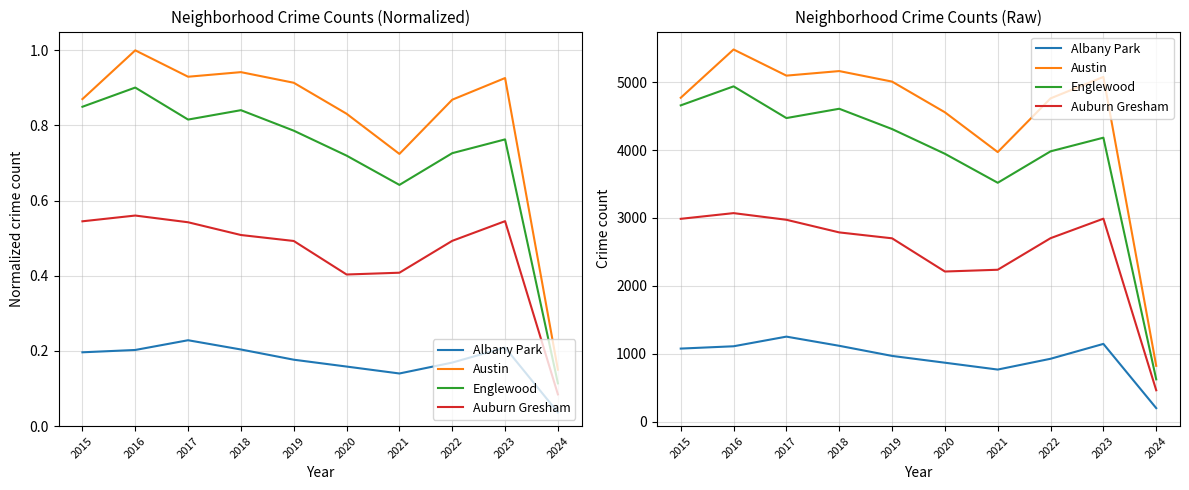

Which series has the largest range (max minus min)?

Austin